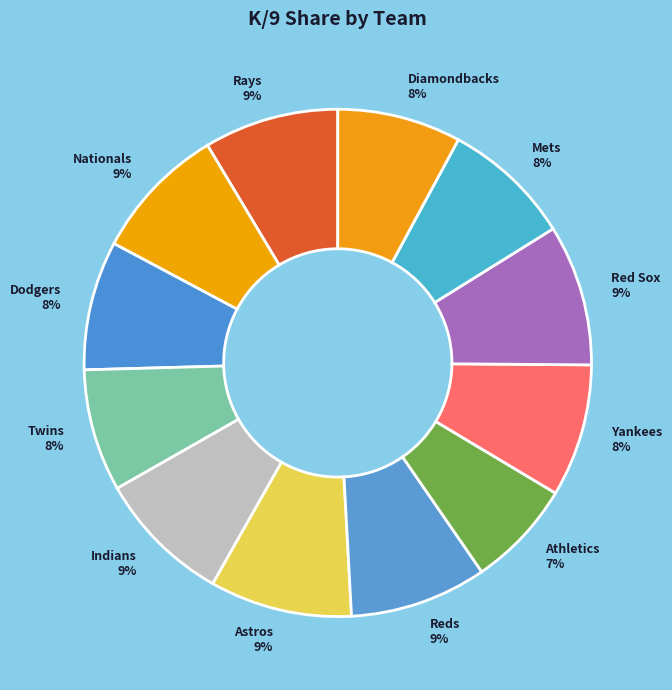

To the nearest percent, what is the difference between the largest and smallest slice percentages?

2%